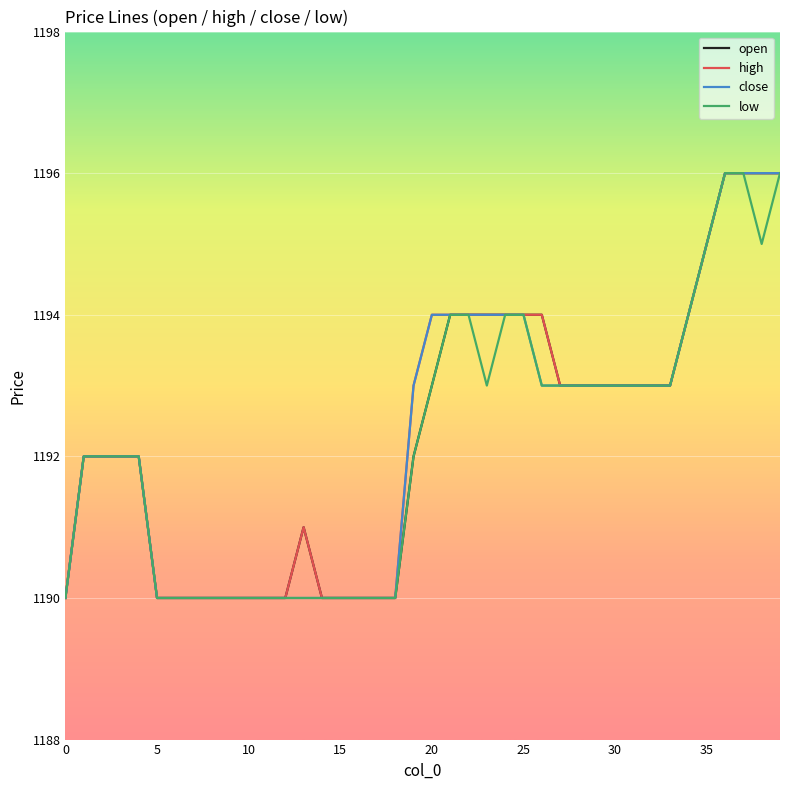

What is the minimum value shown in the chart?

1190